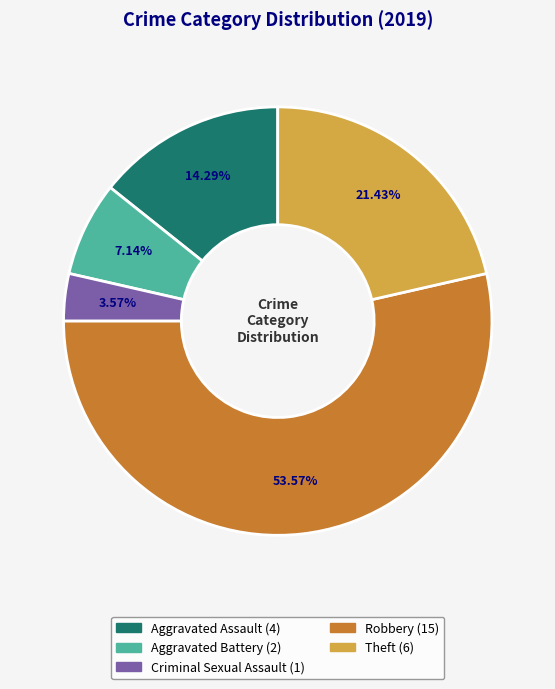

What is the majority slice?

Robbery